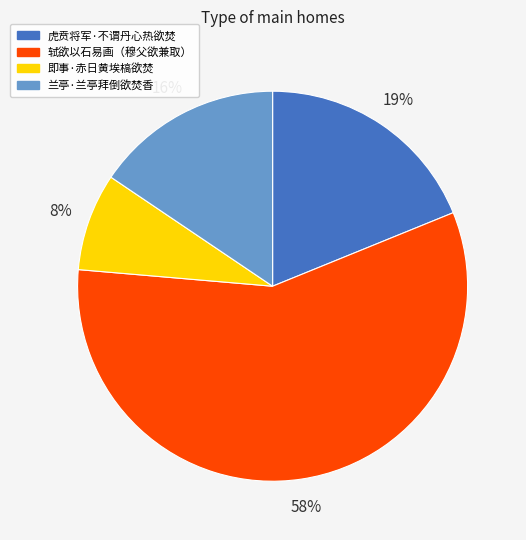

To the nearest percent, what is the average slice percentage?

25%